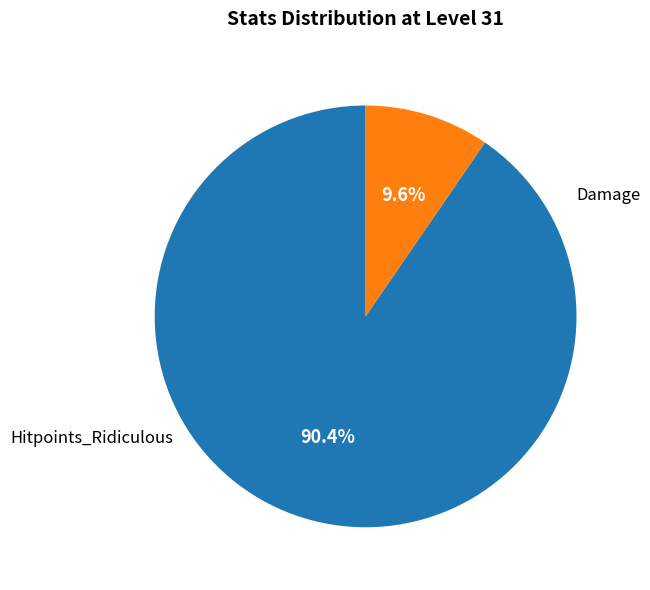

Does any single category account for the majority?

Yes